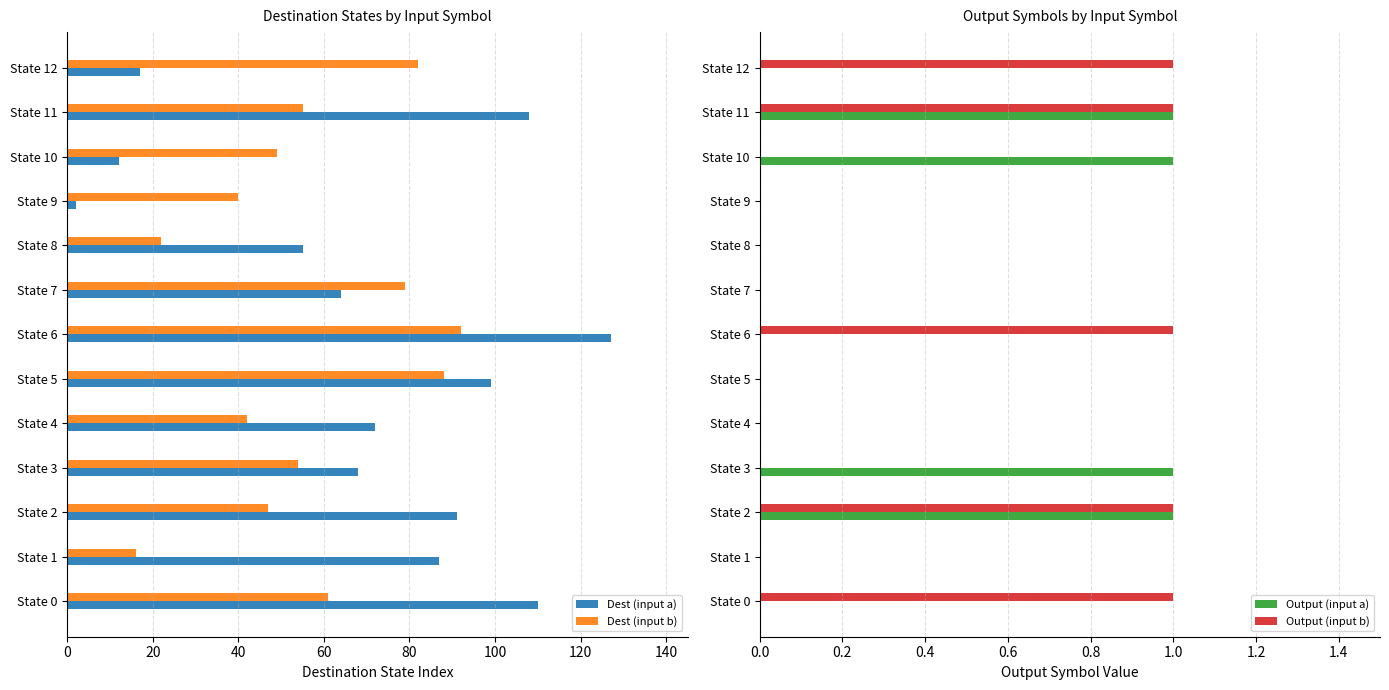

Which category has the highest value in the Dest (input b) series?

State 6